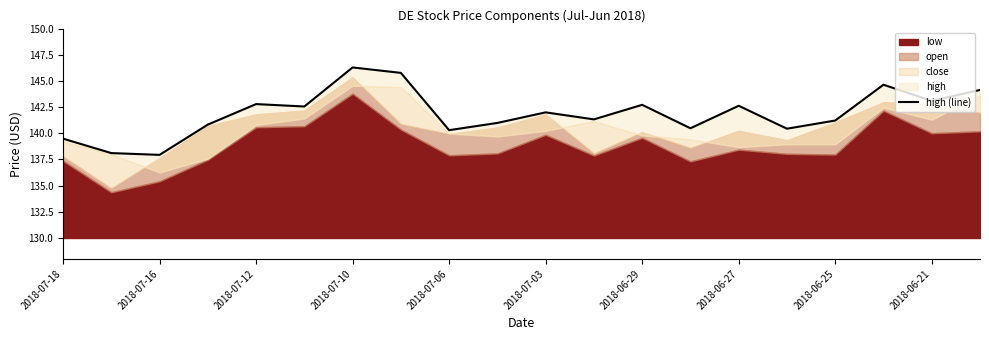

What value does the data have at 2018-06-21?

143.1